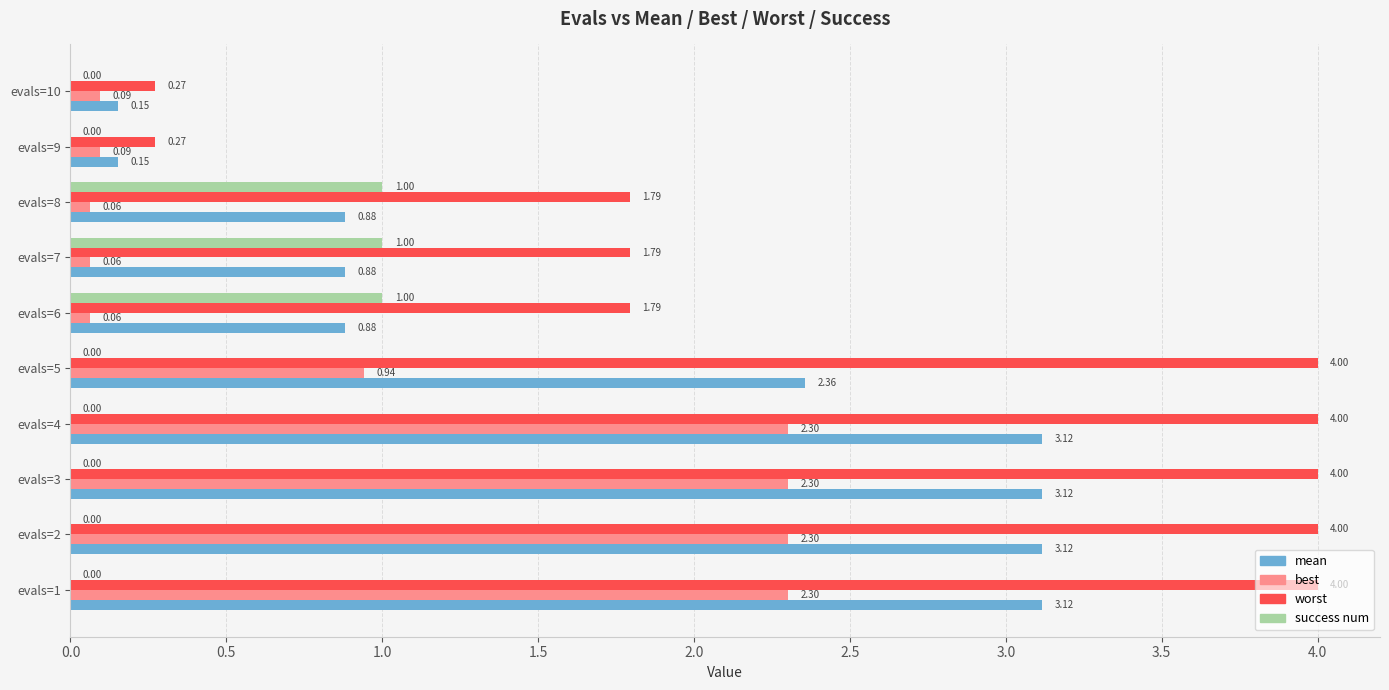

What are all the series names shown in the legend?

mean, best, worst, success num